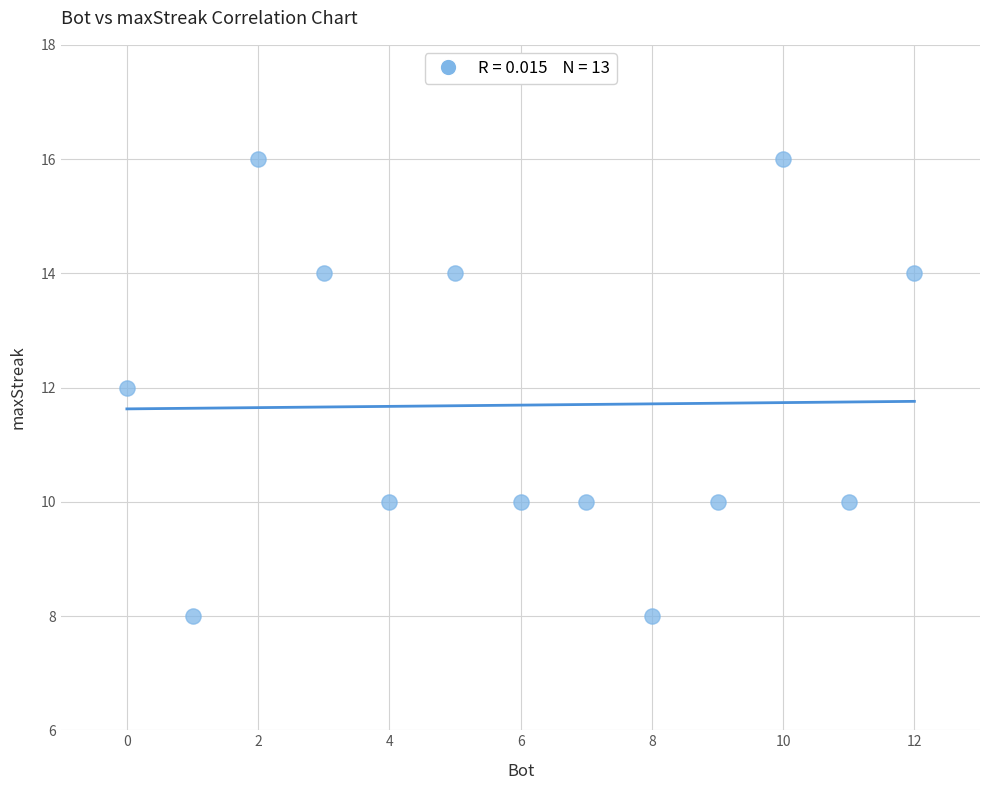

What is the range of X values (max minus min)?

12